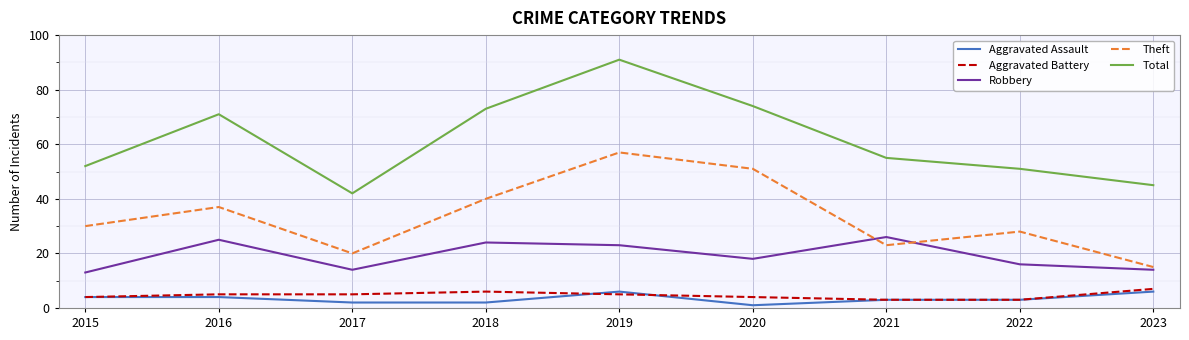

Where is Theft nearest to the value 36?

2016